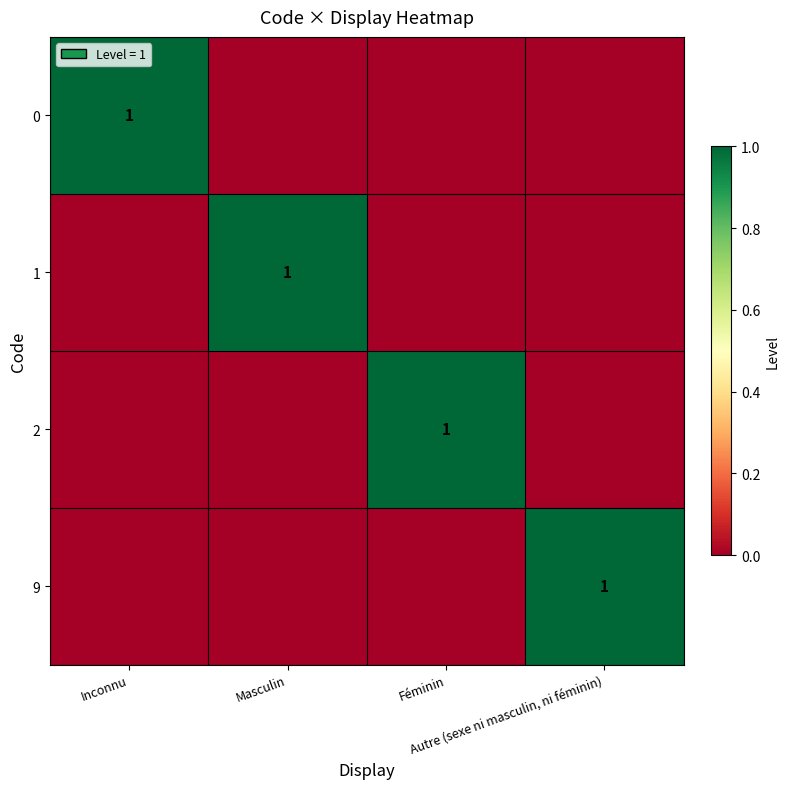

Rank the series at Inconnu from lowest to highest value.

1, 2, 9, 0